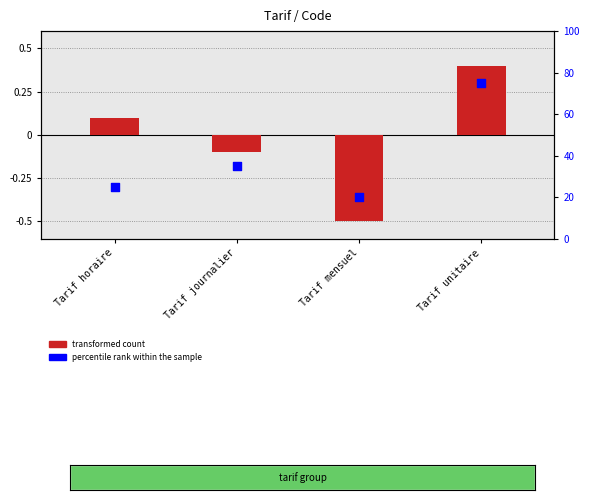

Is the value of transformed count at Tarif mensuel greater than the value of percentile rank within the sample at Tarif unitaire?

No